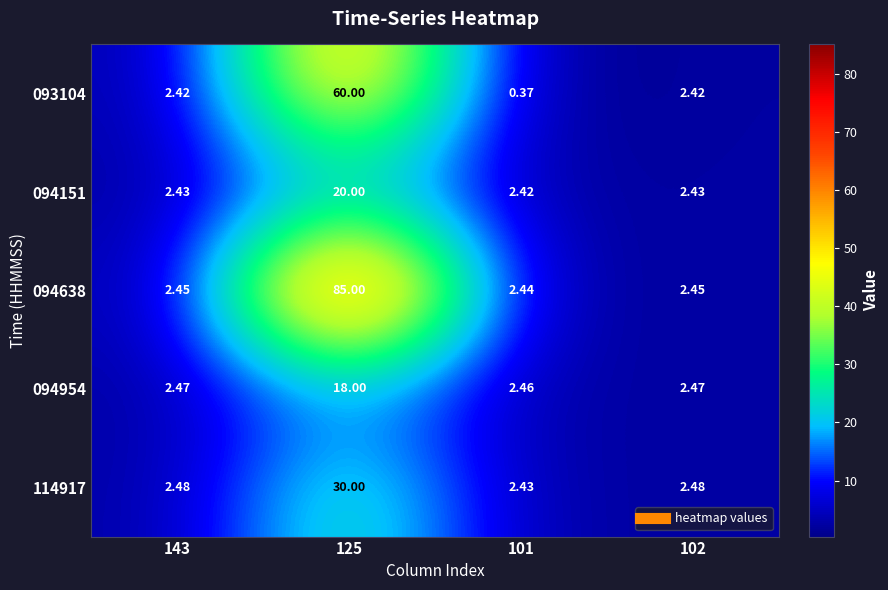

Is the value of 094638 at 102 greater than the value of 094954 at 102?

No